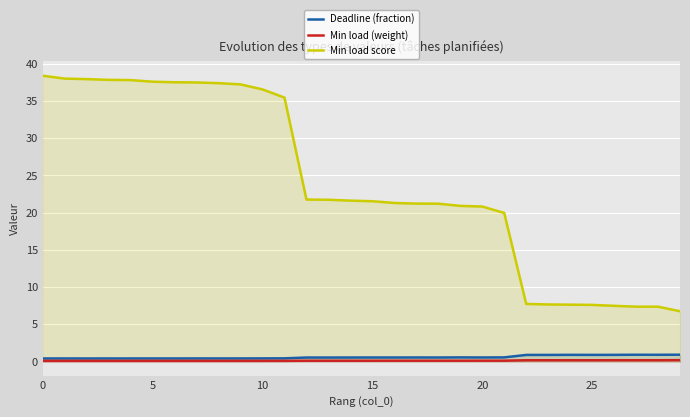

What is the greatest value displayed?

38.4